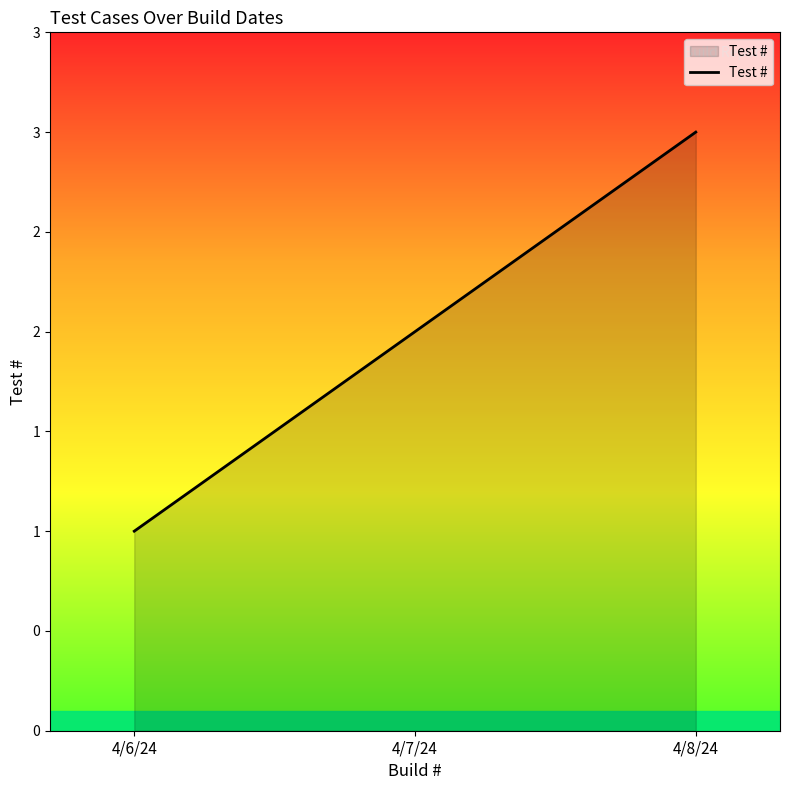

Reading left to right, list all the values displayed in this chart.

1	2	3